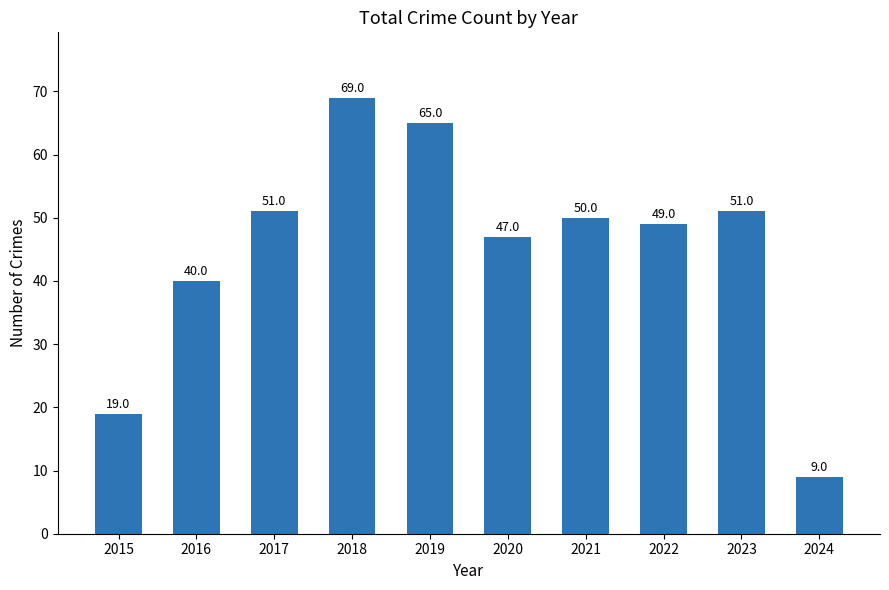

What is the ratio of the value at 2024 to the value at 2015?

0.5